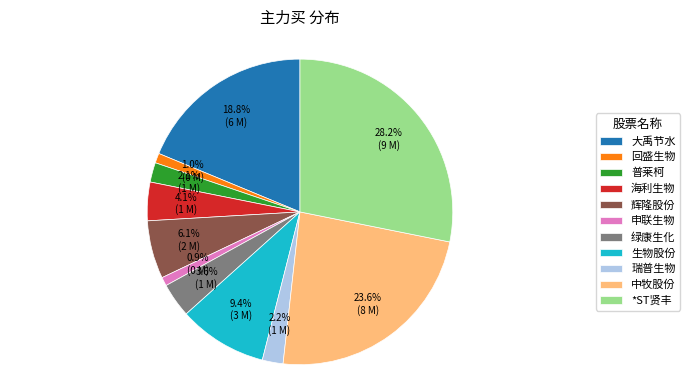

What percentage is NOT represented by *ST贤丰?

71.8%